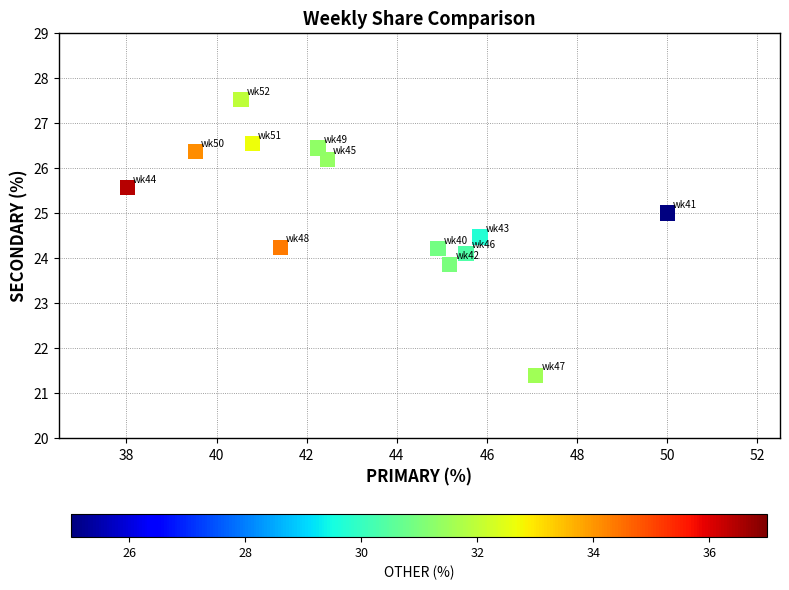

List the coordinates of all points as (X, Y) pairs, reading left to right.

(38.0, 25.6)  (39.5, 26.4)  (40.5, 27.5)  (40.8, 26.5)  (41.4, 24.2)  (42.2, 26.4)  (42.5, 26.2)  (44.9, 24.2)  (45.2, 23.9)  (45.5, 24.1)  (45.8, 24.5)  (47.1, 21.4)  (50.0, 25.0)